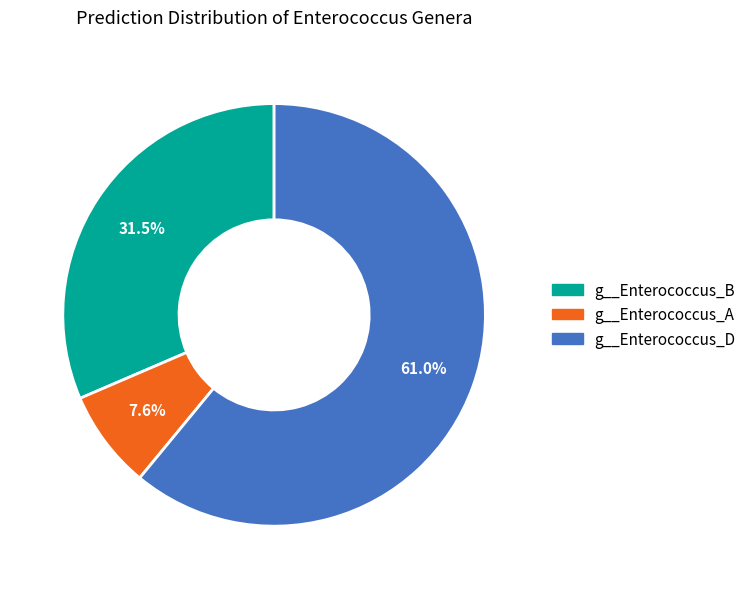

Is there a majority slice in this chart?

Yes